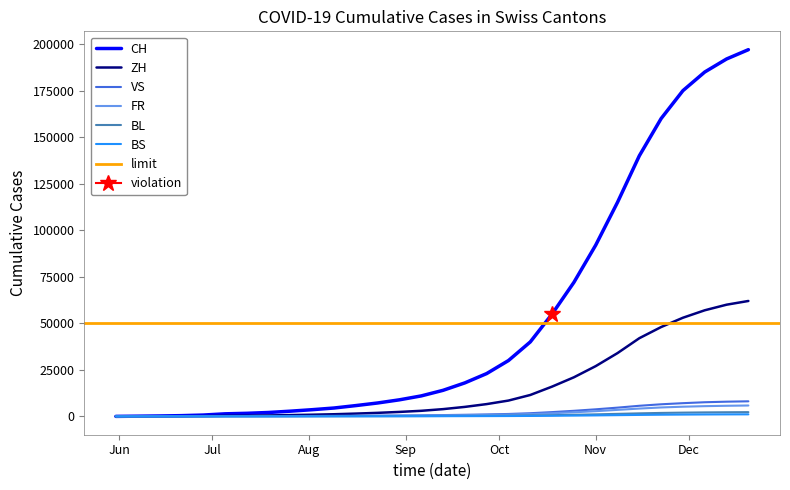

What is the maximum value shown in the chart?

197000